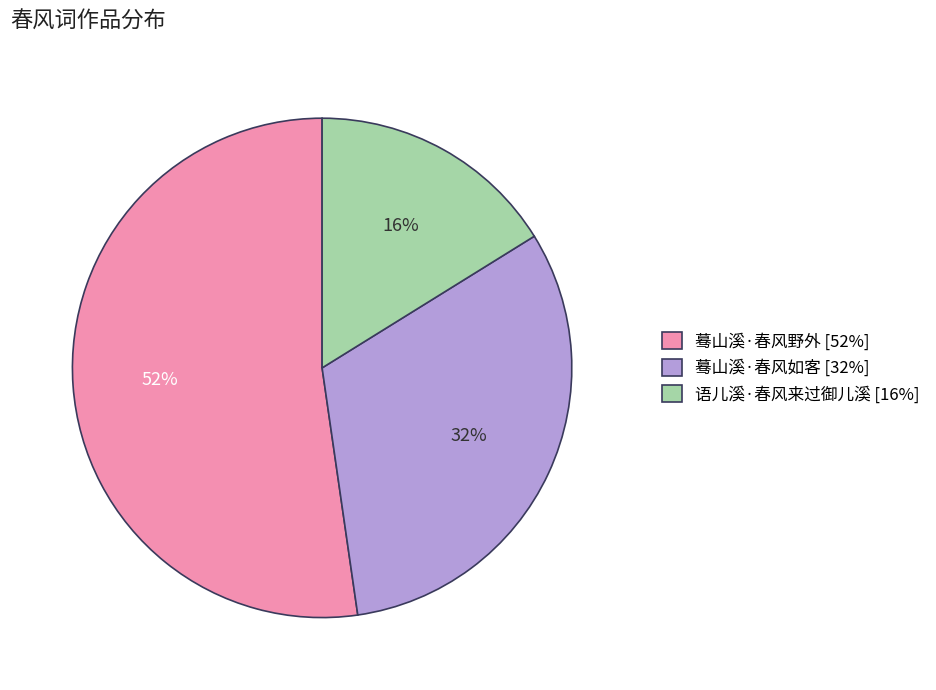

Which category has the smallest portion of the pie?

语儿溪·春风来过御儿溪